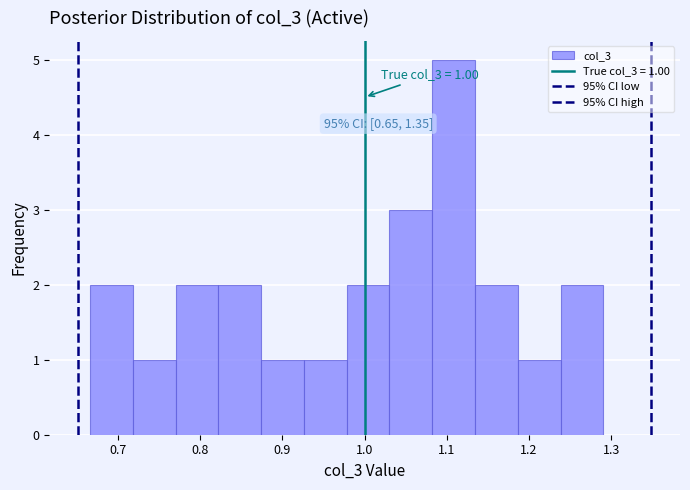

Which range on the x-axis has the tallest bar?

1.08 to 1.13